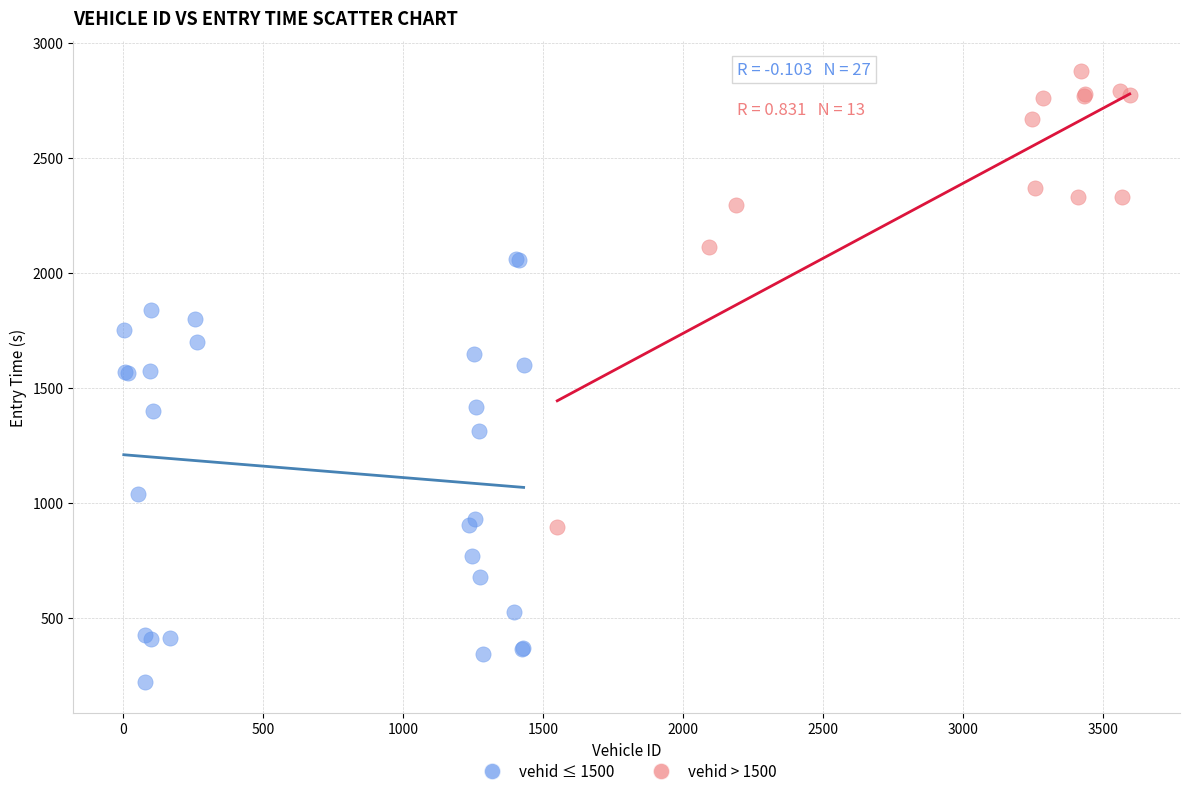

Which series contains the highest Y value?

vehid > 1500